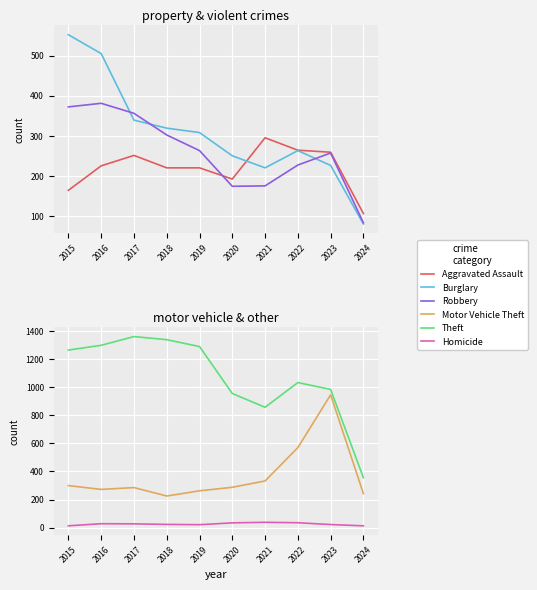

Reading left to right, extract all data points from this chart.

Aggravated Assault: 2015=164	2016=225	2017=251	2018=220	2019=220	2020=192	2021=295	2022=264	2023=259	2024=106
Burglary: 2015=552	2016=505	2017=339	2018=319	2019=308	2020=250	2021=220	2022=263	2023=226	2024=80
Robbery: 2015=372	2016=381	2017=356	2018=302	2019=263	2020=174	2021=175	2022=227	2023=257	2024=83
Motor Vehicle Theft: 2015=299	2016=272	2017=285	2018=225	2019=262	2020=287	2021=332	2022=569	2023=945	2024=242
Theft: 2015=1263	2016=1297	2017=1359	2018=1337	2019=1288	2020=954	2021=856	2022=1032	2023=983	2024=355
Homicide: 2015=13	2016=28	2017=27	2018=23	2019=21	2020=34	2021=38	2022=35	2023=22	2024=13